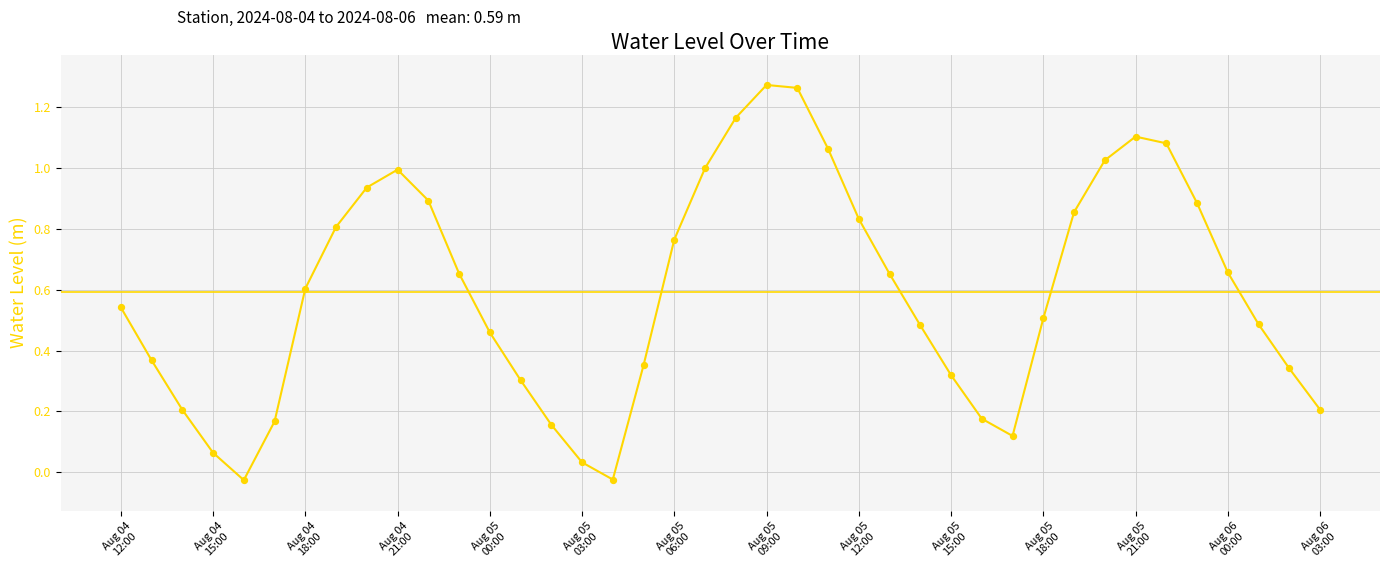

How many lines are shown in the chart?

1